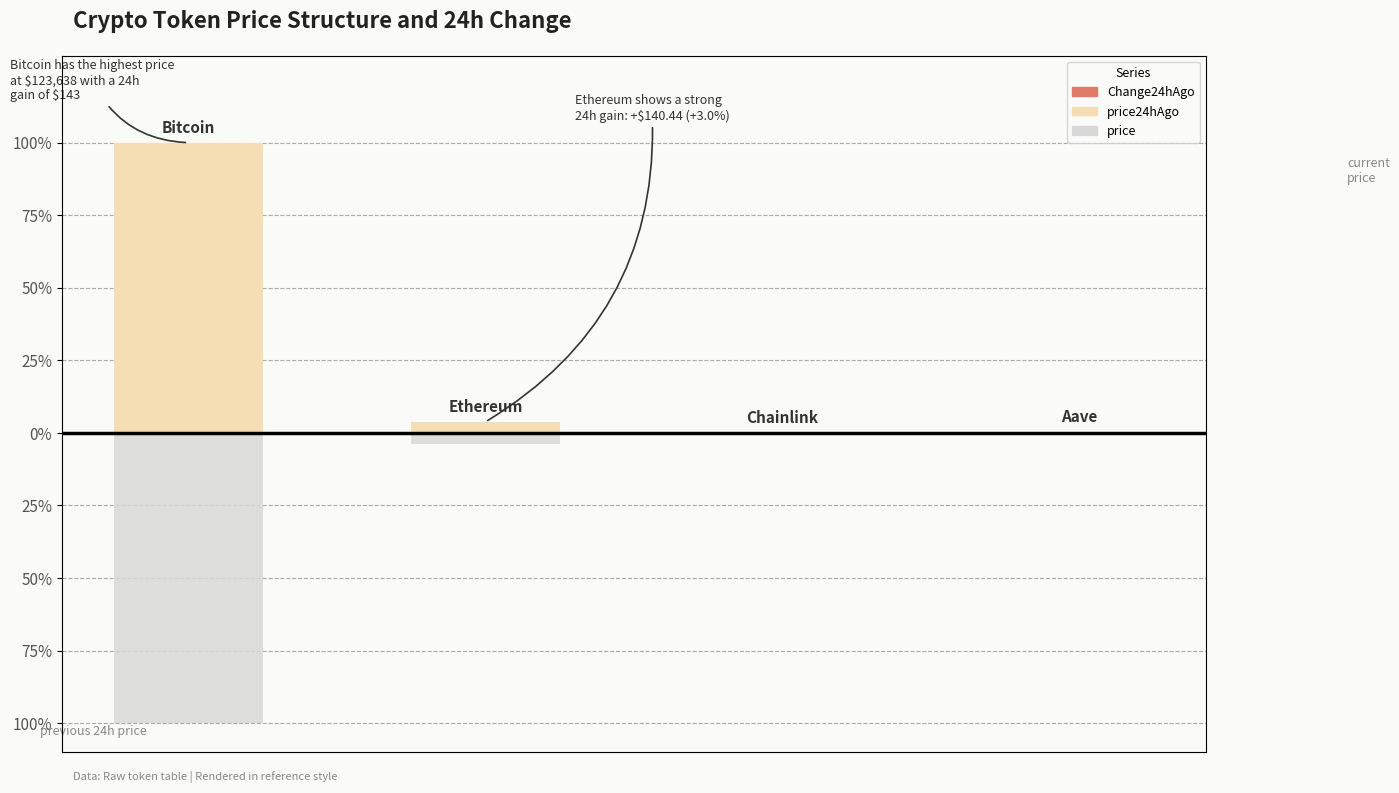

What is the spread (max minus min) of values at 0?

199.8